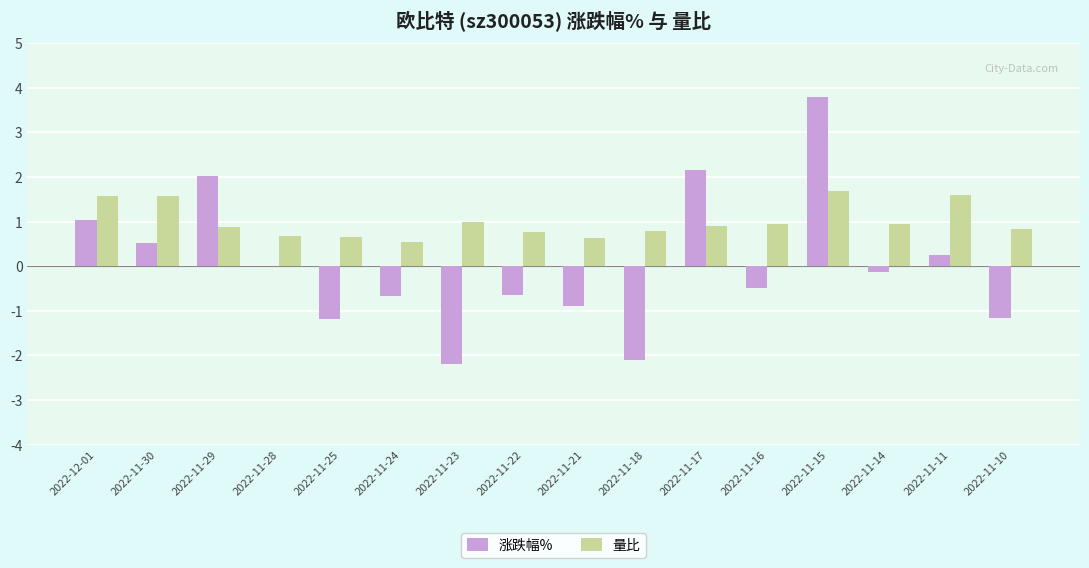

What value does the 涨跌幅% series have at 2022-11-16?

-0.5